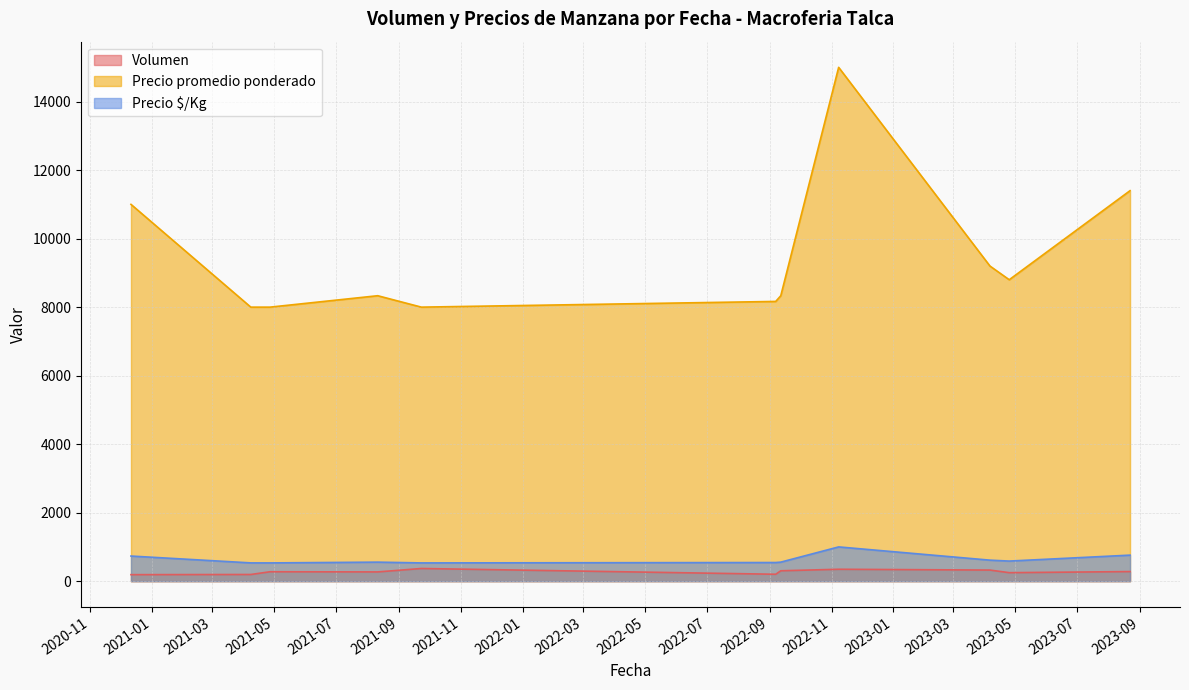

True or false: Precio promedio ponderado and Volumen cross at least once.

False